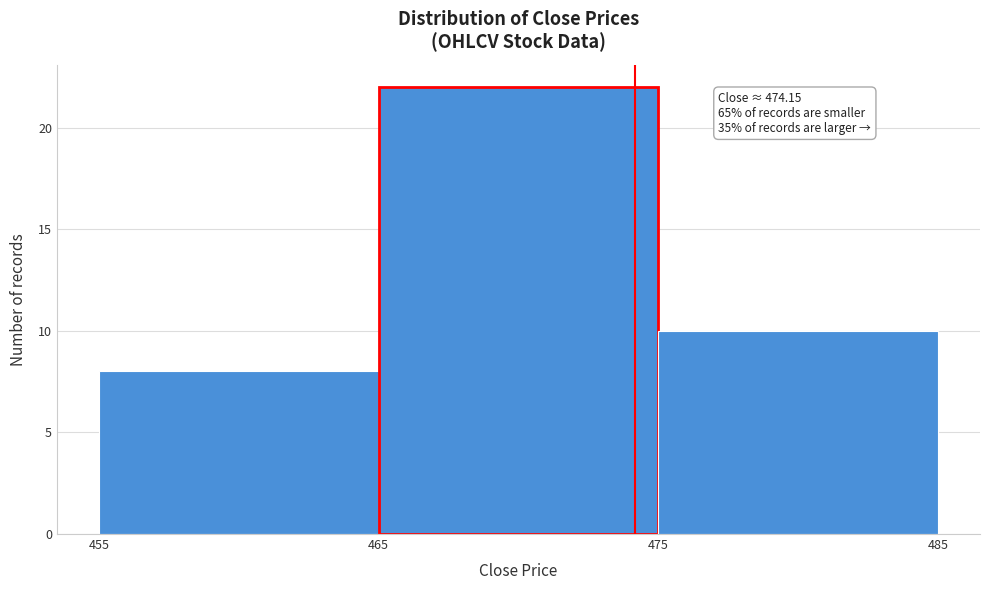

Which range on the x-axis has the tallest bar?

465 to 475